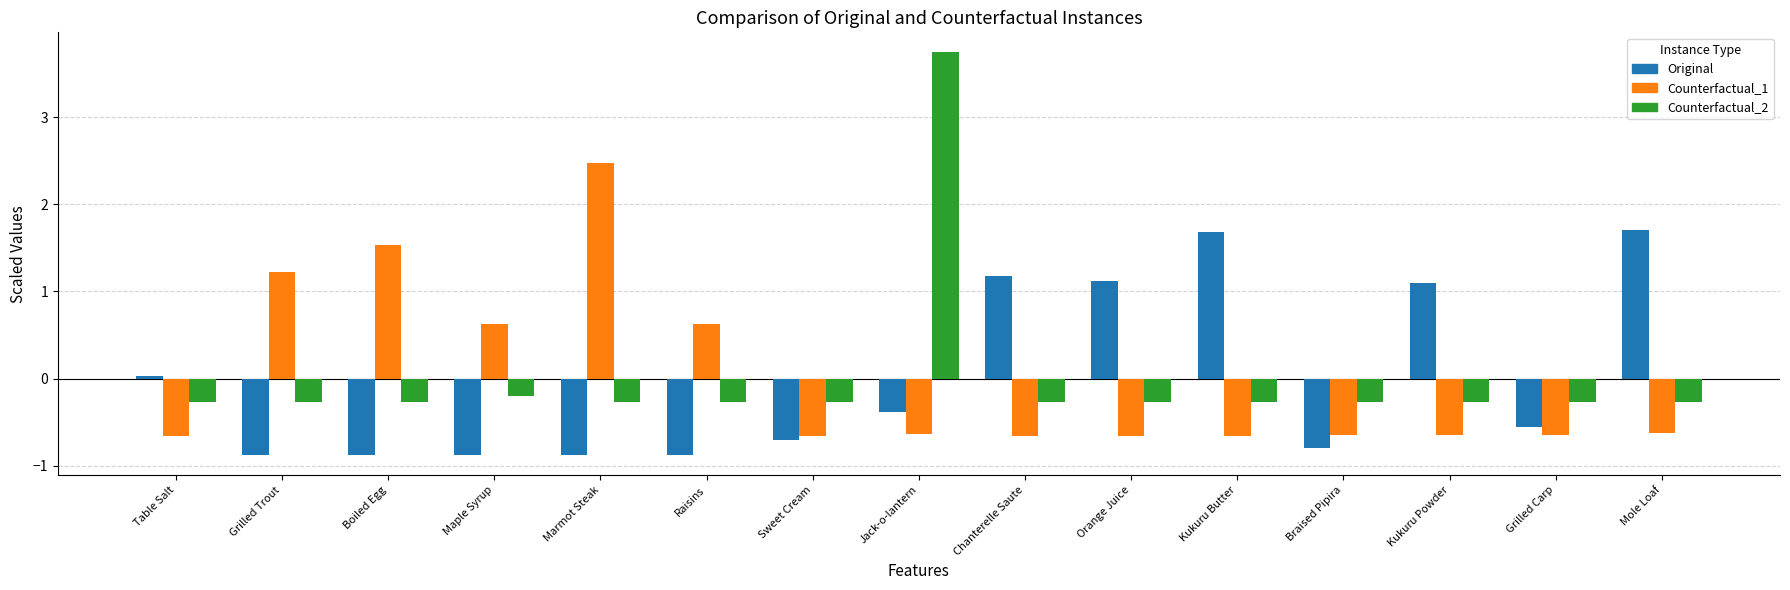

What is the total value across all series at Sweet Cream?

-1.6